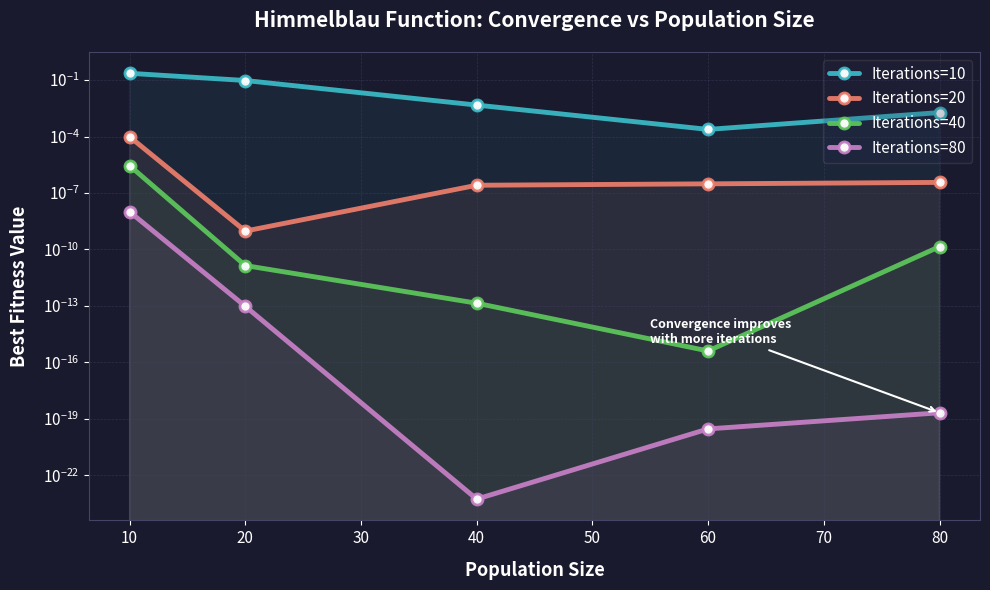

What are all the series names shown in the legend?

Iterations=10, Iterations=20, Iterations=40, Iterations=80